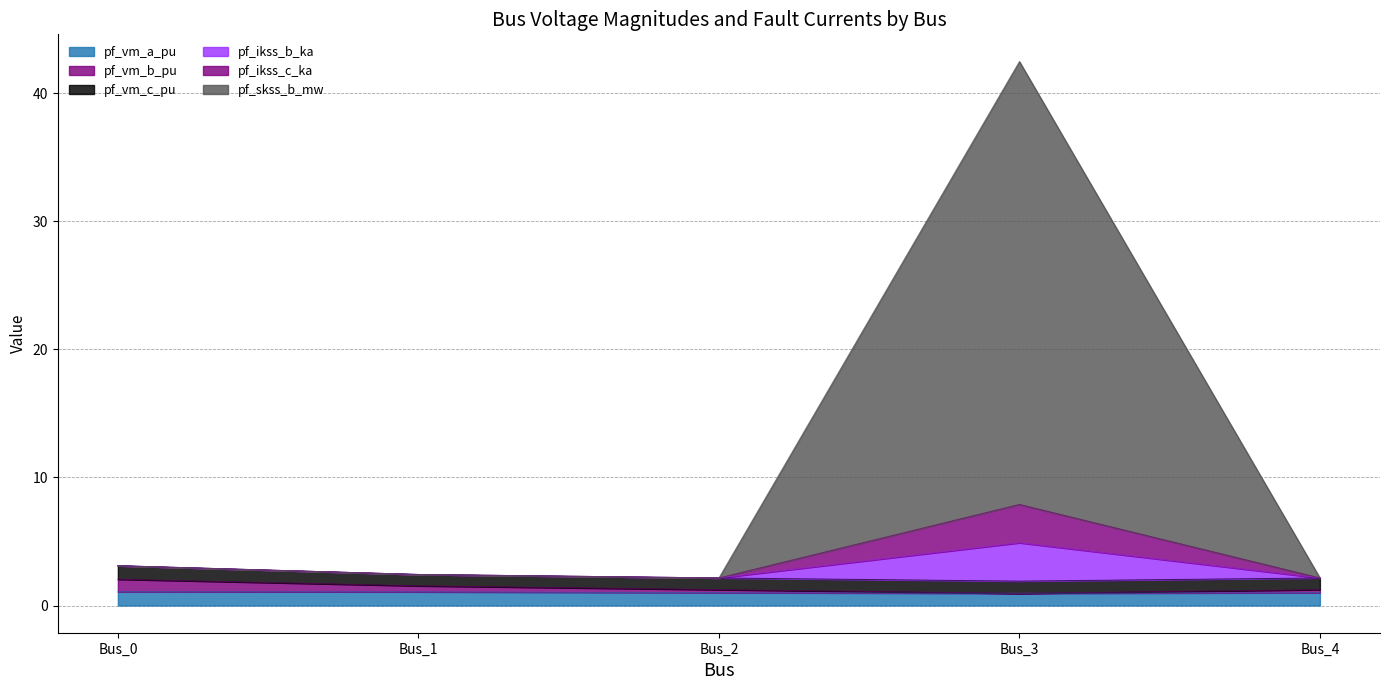

What is the difference between the maximum and second lowest values in the pf_vm_b_pu series?

0.8